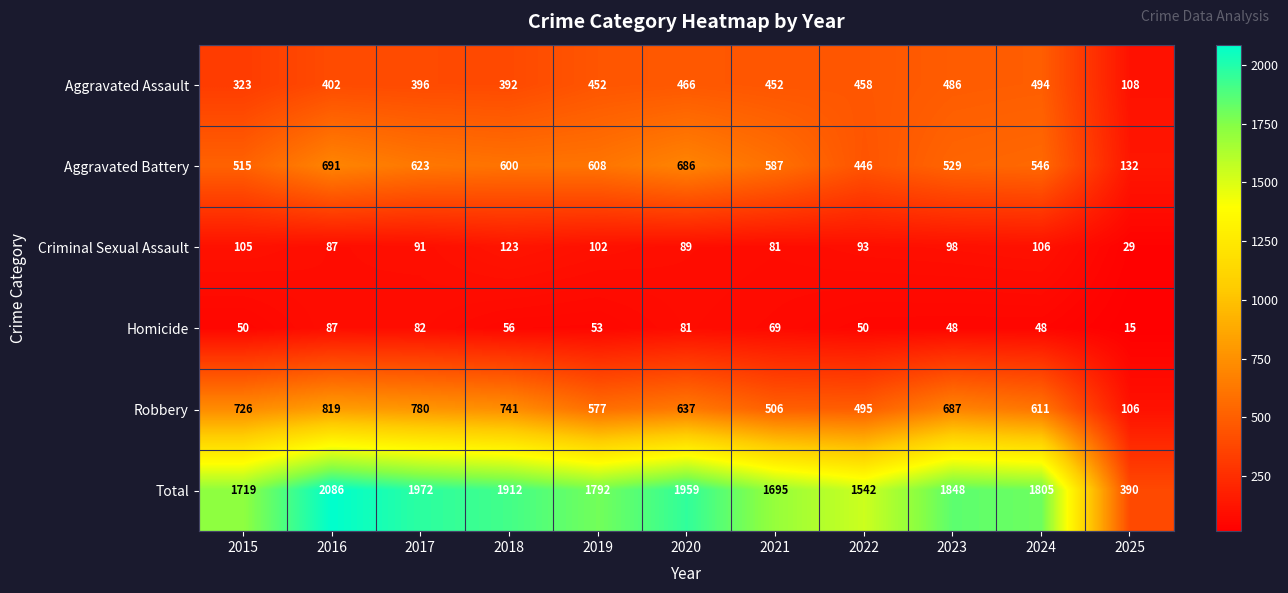

Is the value of Aggravated Battery at 2016 greater than the value of Robbery at 2016?

No